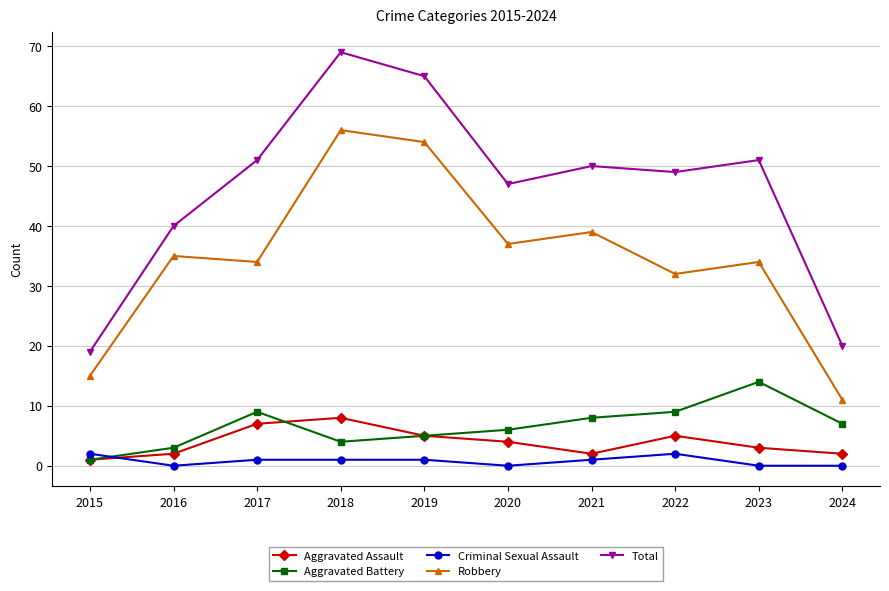

True or false: Robbery and Aggravated Battery intersect in this chart.

False